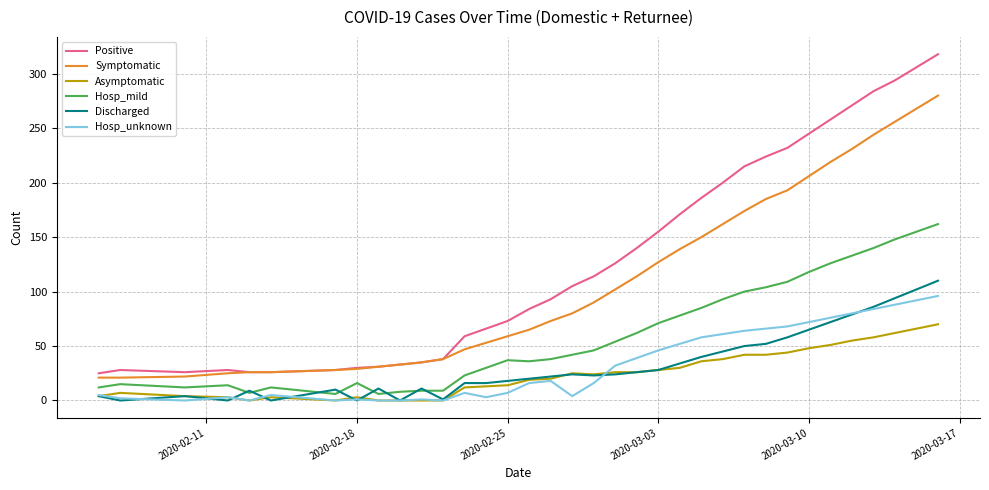

List the series in order of their peak value, lowest first.

Asymptomatic, Hosp_unknown, Discharged, Hosp_mild, Symptomatic, Positive